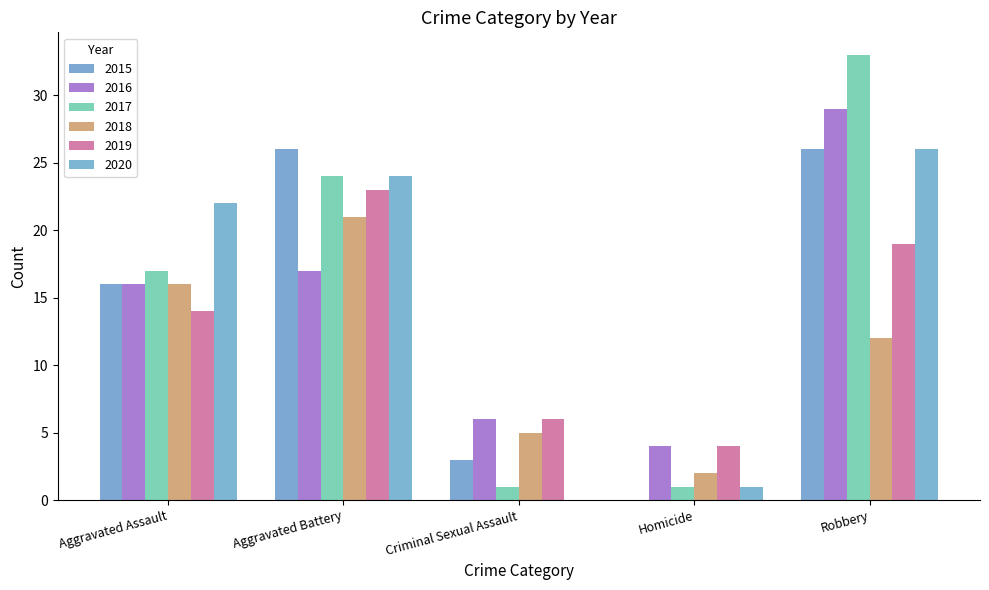

The 2019 series shows 4 at Homicide. True or false?

True